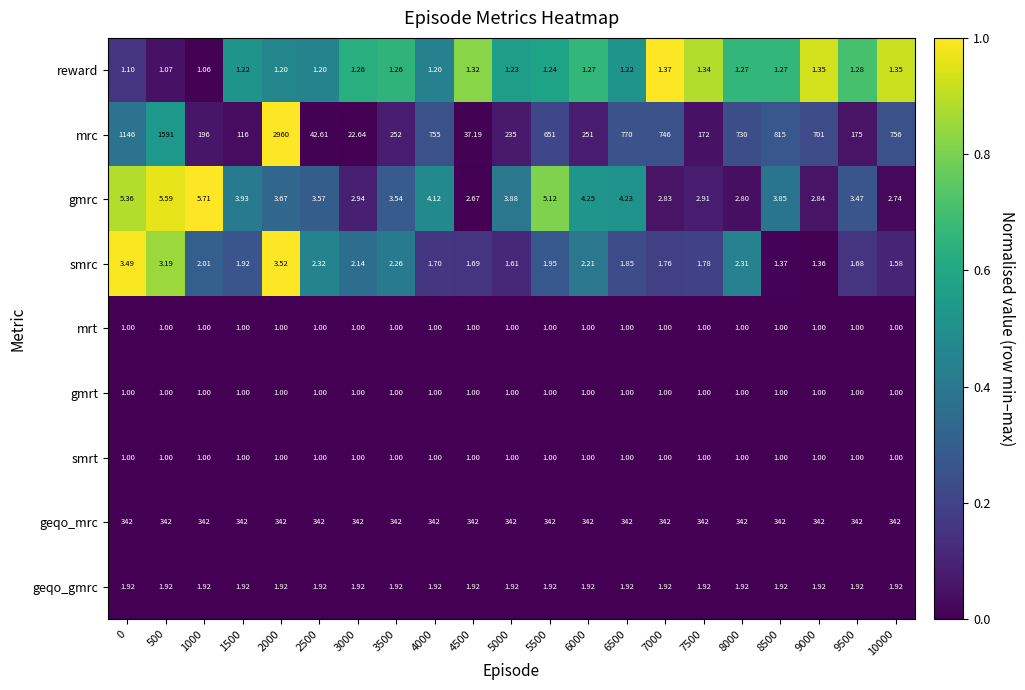

Is the value of smrc at 5500 greater than the value of geqo_gmrc at 7500?

Yes